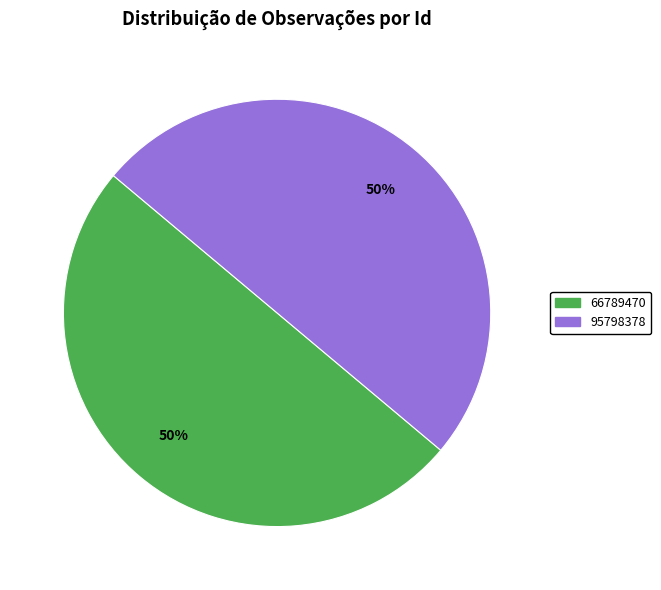

How many segments does this pie chart have?

2